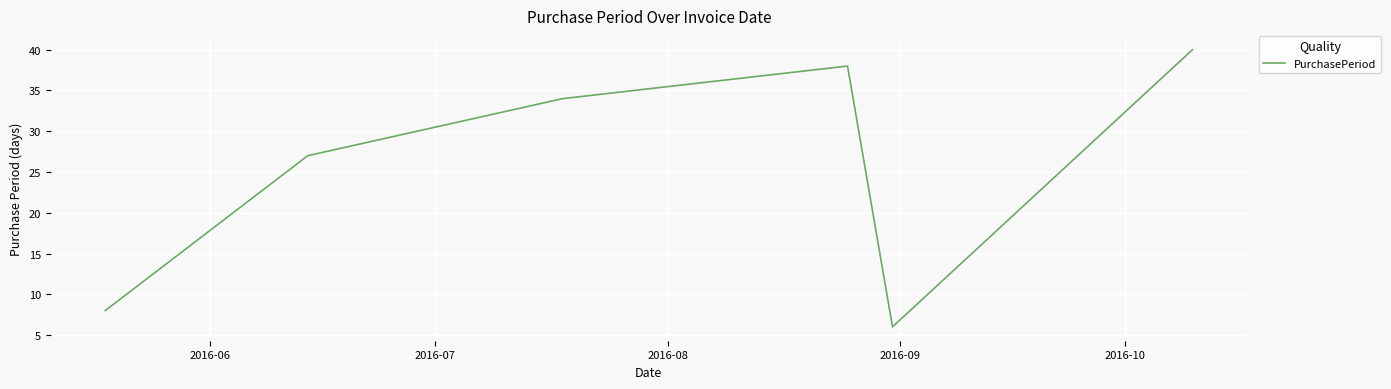

What is the difference between the second highest and minimum values?

32